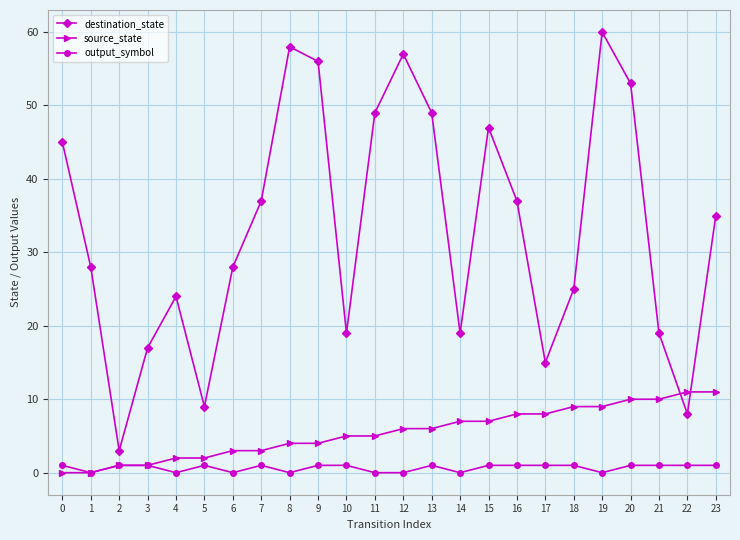

Which series changed the most between 8 and 13?

destination_state